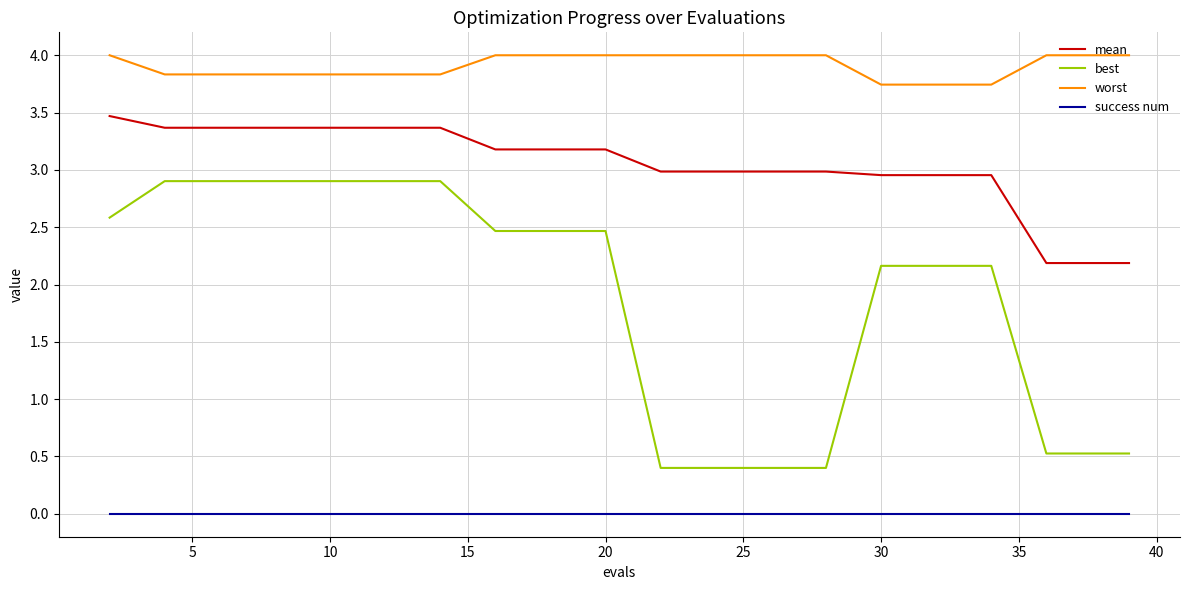

True or false: mean and worst intersect in this chart.

False